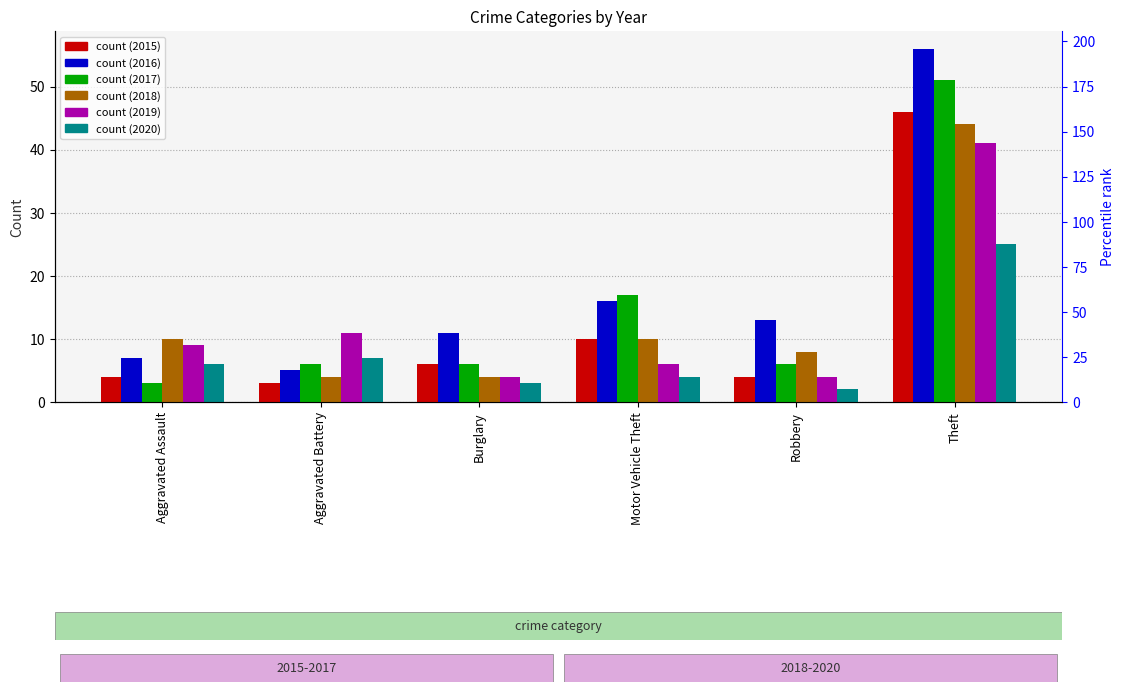

What is the sum of the 2017 values at Aggravated Battery and Motor Vehicle Theft?

23